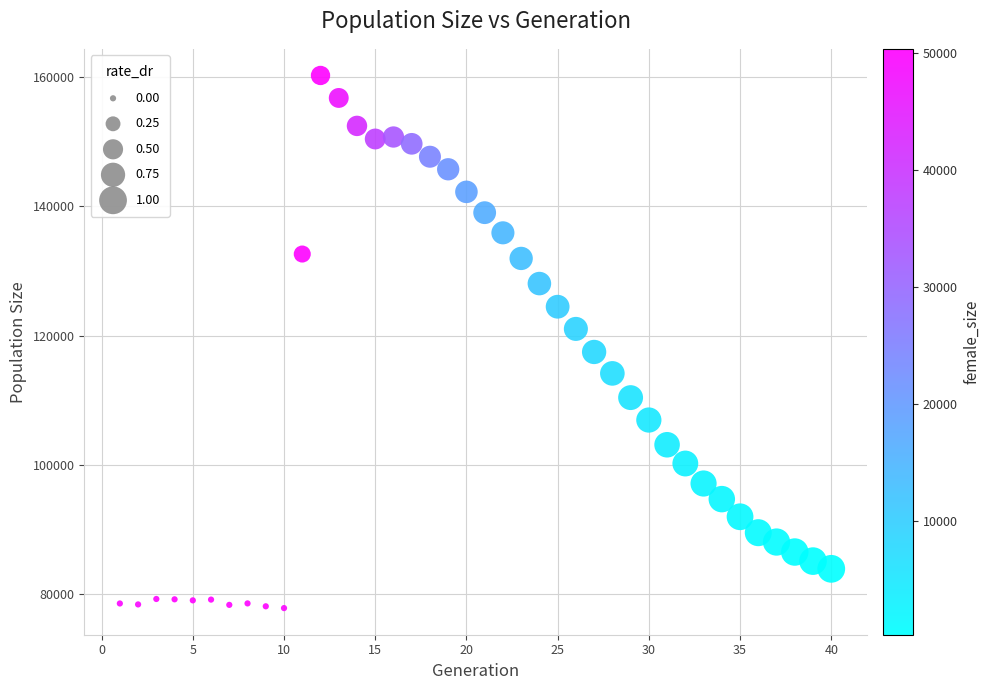

What is the range of X values (max minus min)?

39